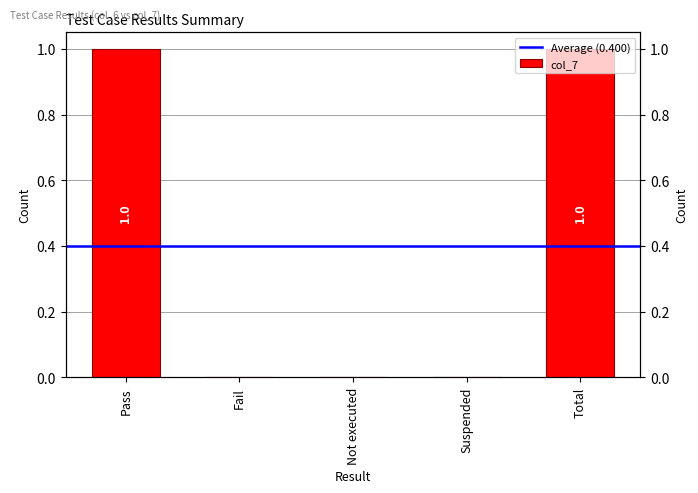

The chart shows a value of 0 at Fail. True or false?

False